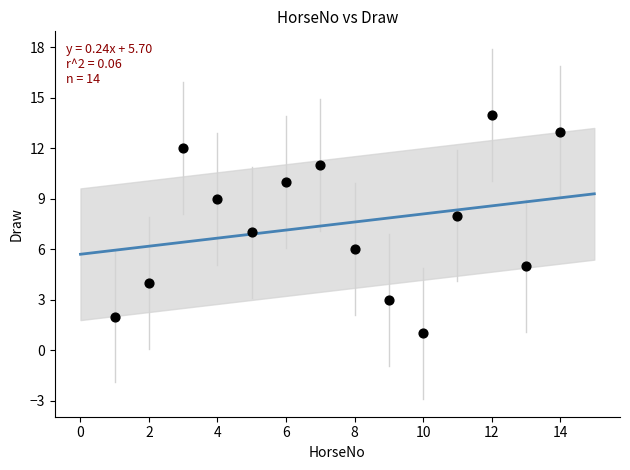

What is the range of X values (max minus min)?

13